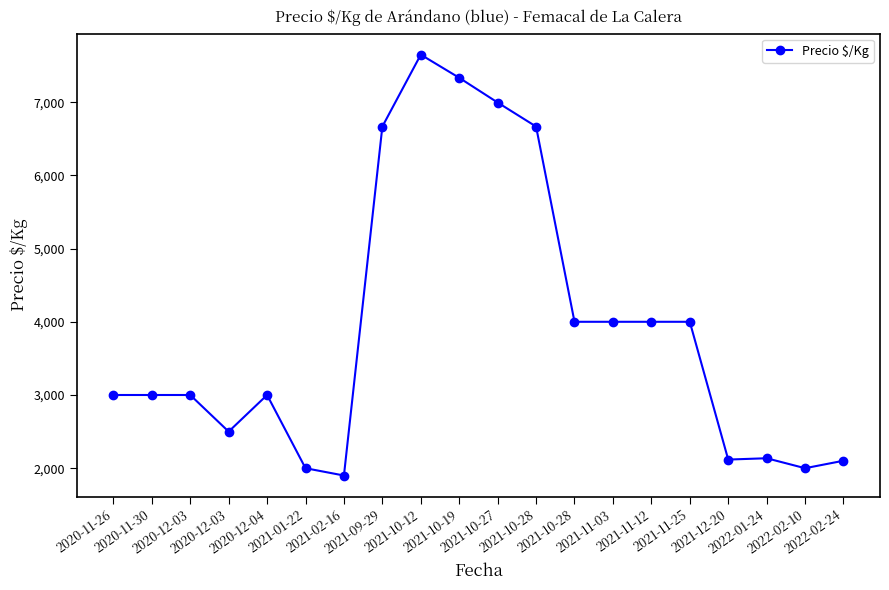

How many lines are shown in the chart?

1